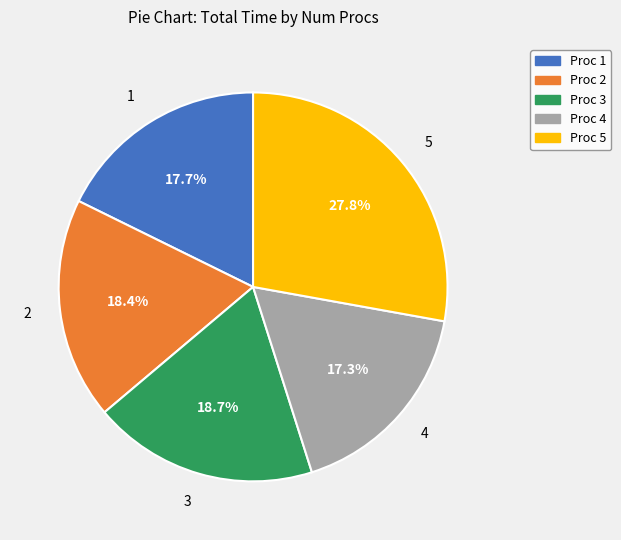

The 1 slice represents 22% of the pie. True or false?

False